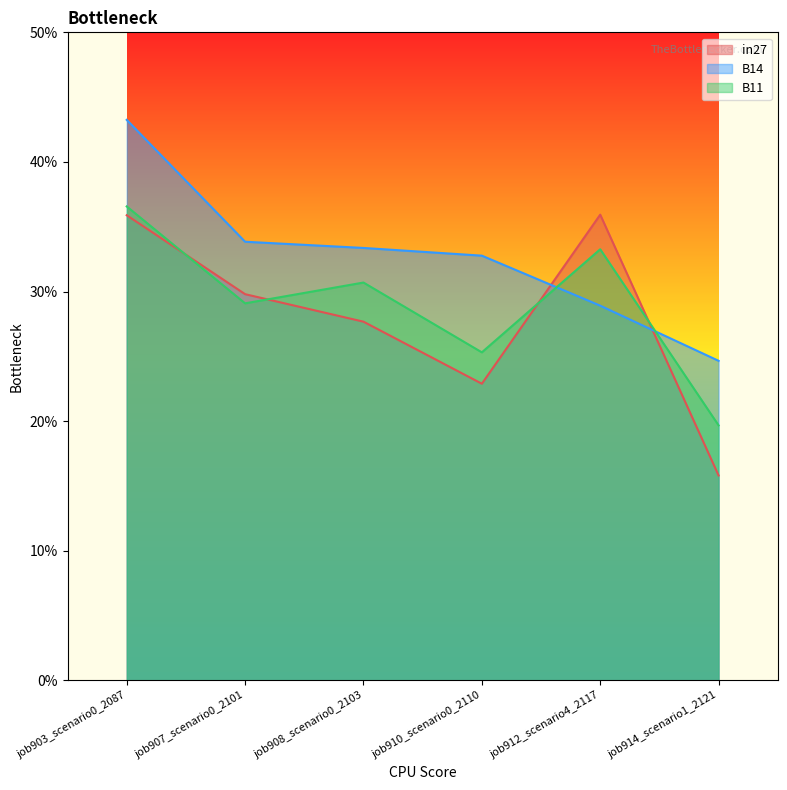

What is the maximum value shown in the chart?

0.4